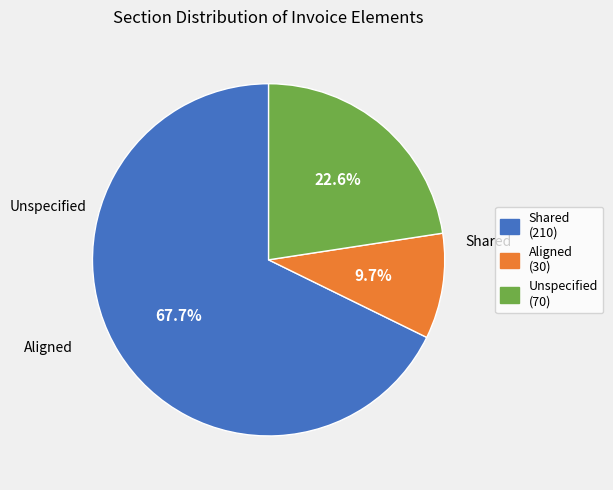

Does any single category account for the majority?

Yes